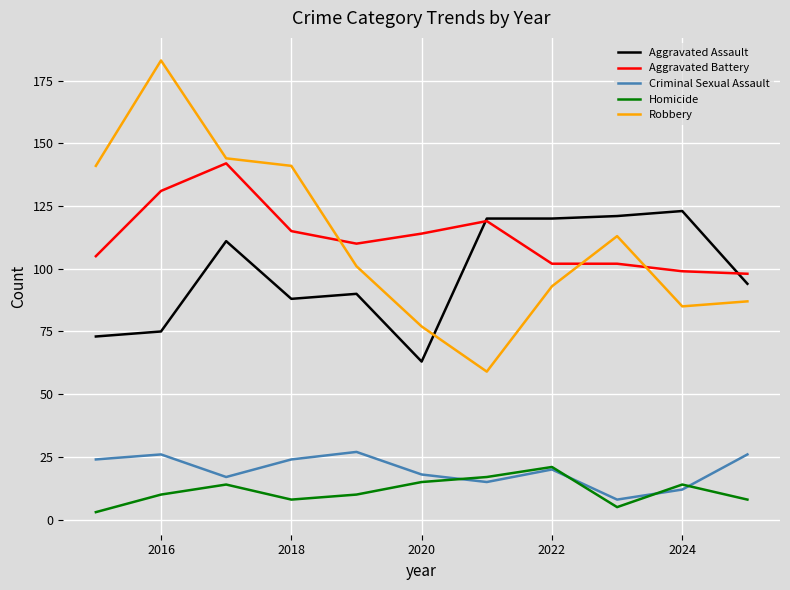

True or false: Aggravated Assault and Robbery cross at least once.

True